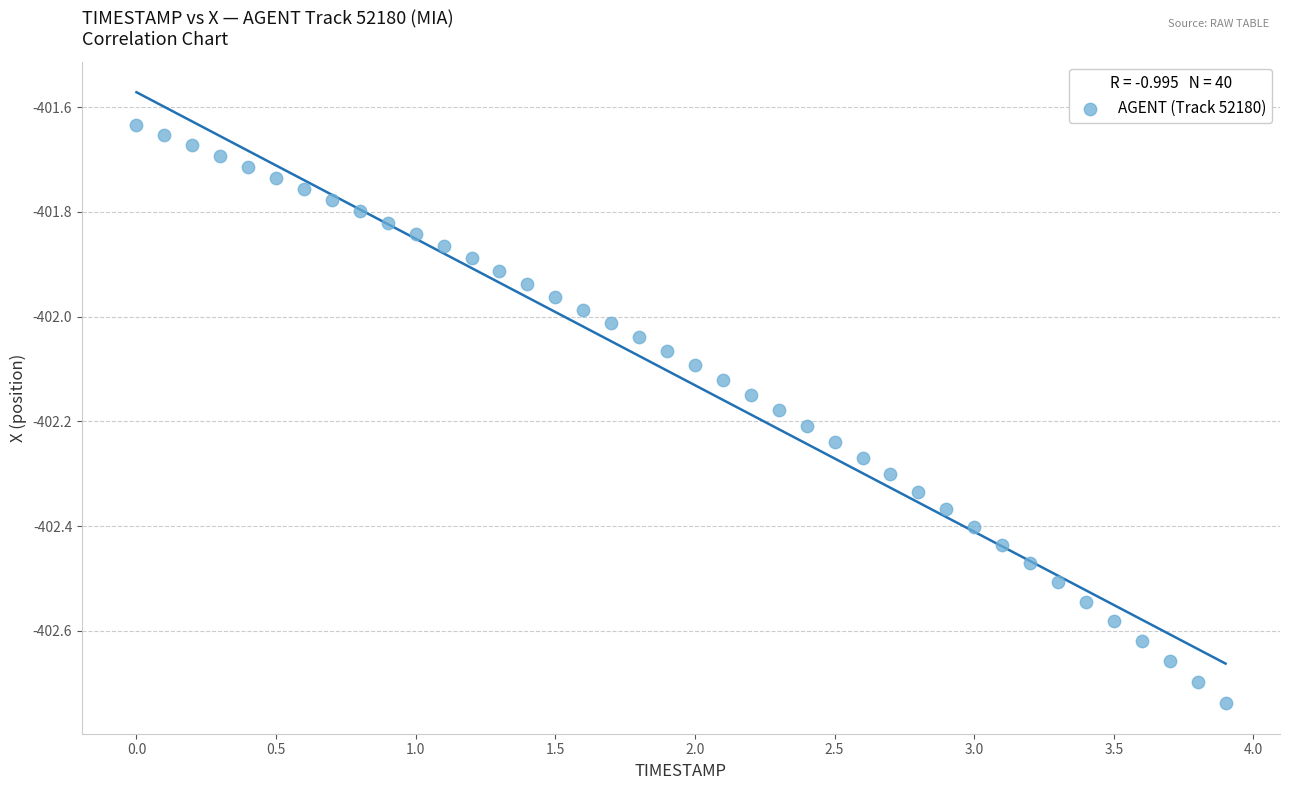

What is the range of Y values (max minus min)?

1.1